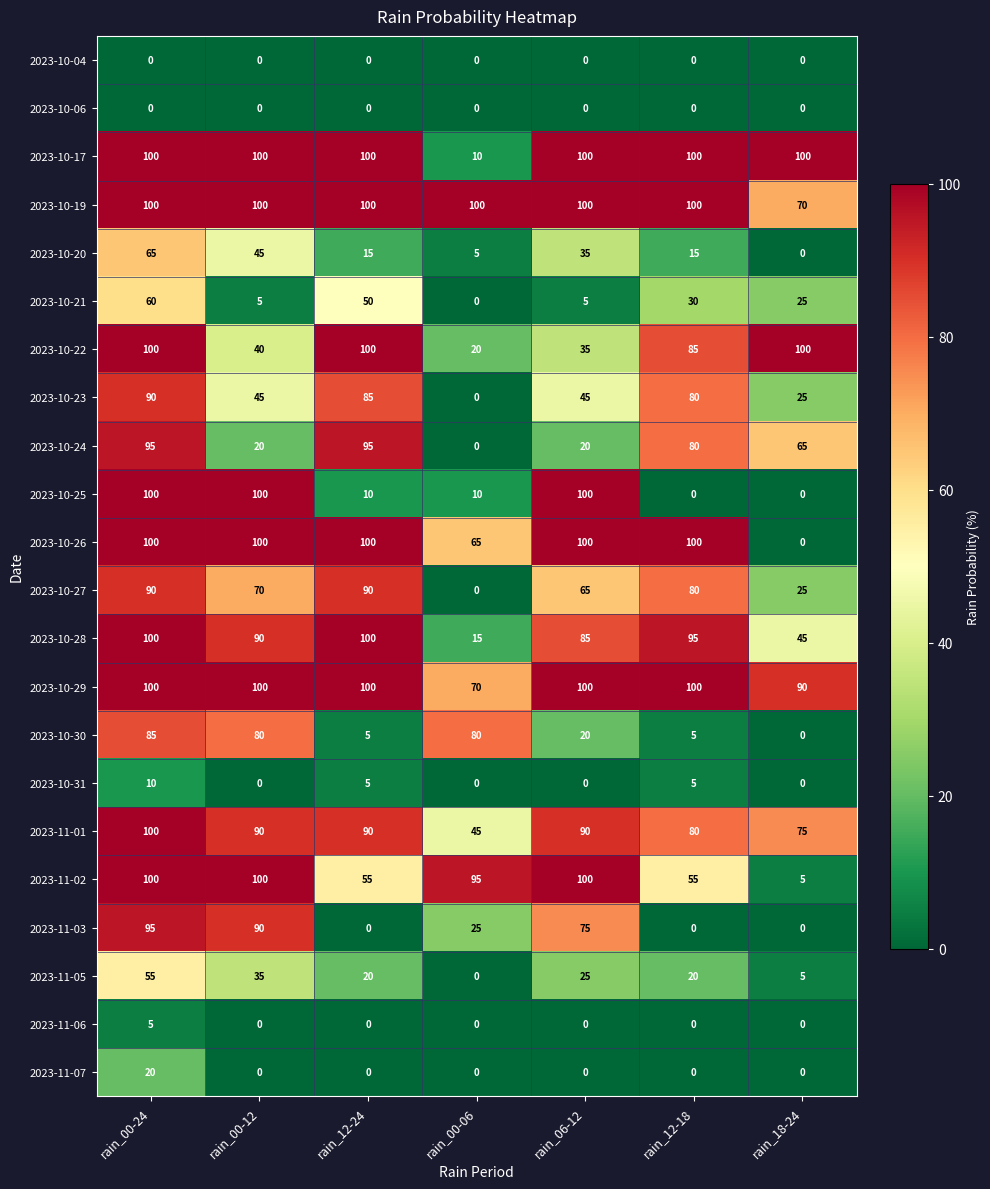

Which series has the largest total across all categories?

2023-10-19